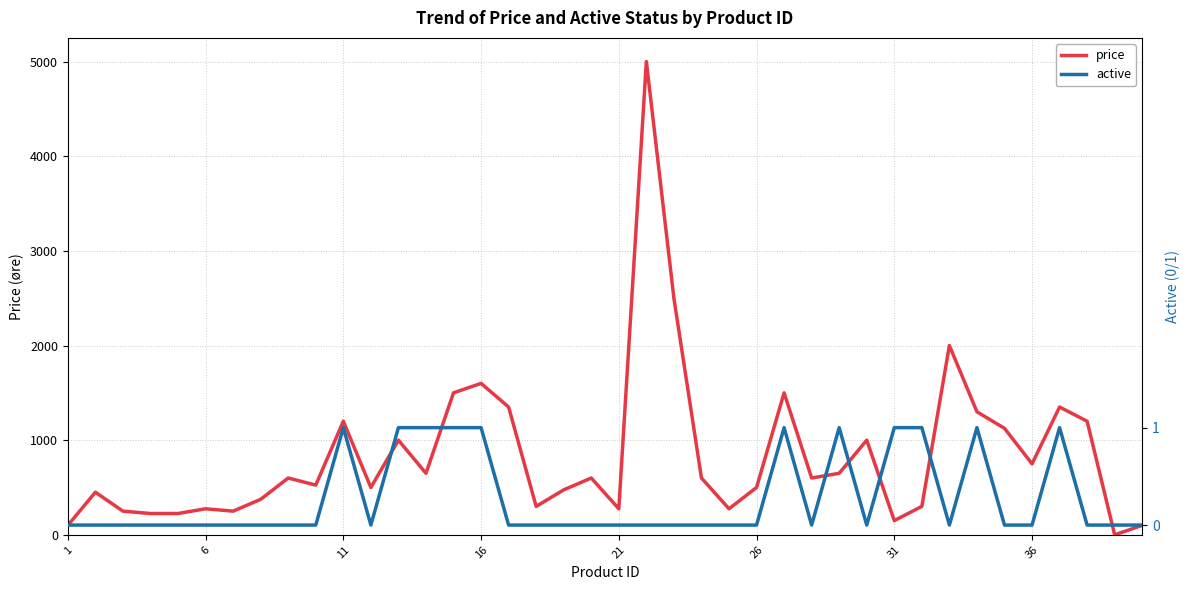

True or false: active and price intersect in this chart.

False